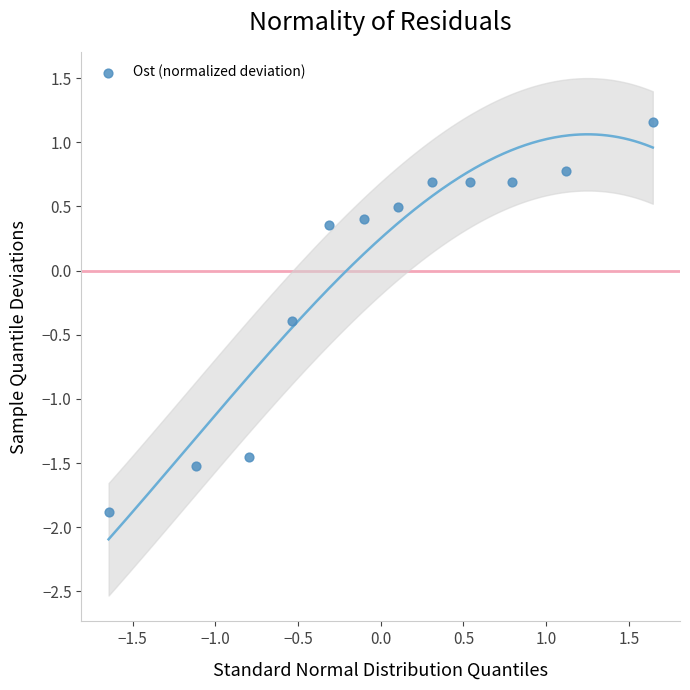

What is the range of Y values (max minus min)?

3.0